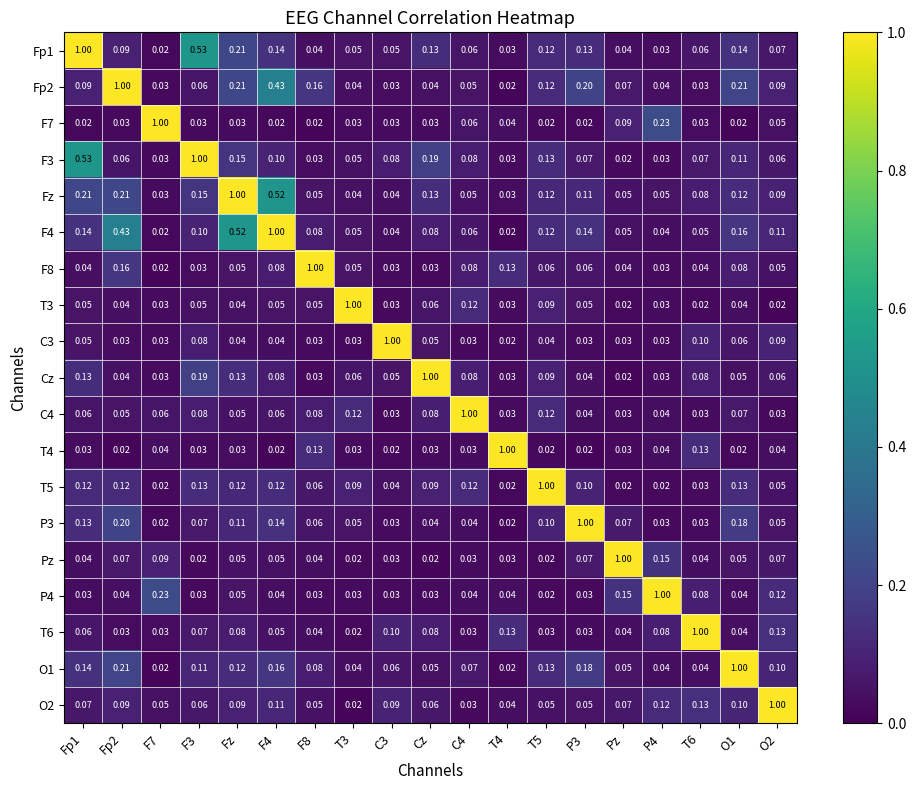

Is the value of C4 at T6 greater than the value of P4 at T5?

Yes